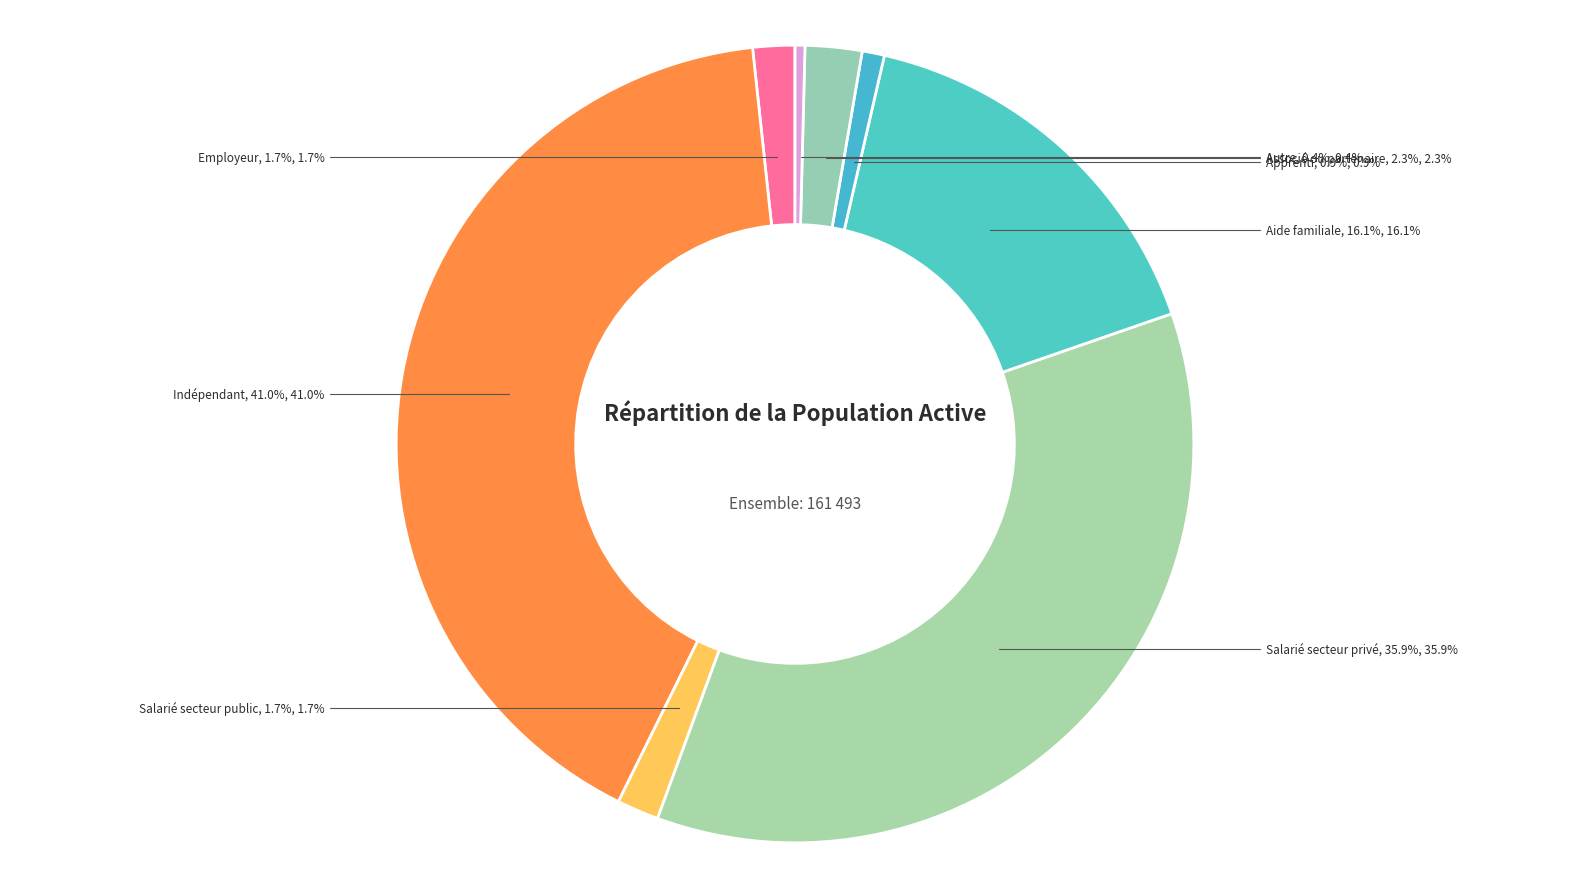

What is the largest slice in the pie chart?

Indépendant